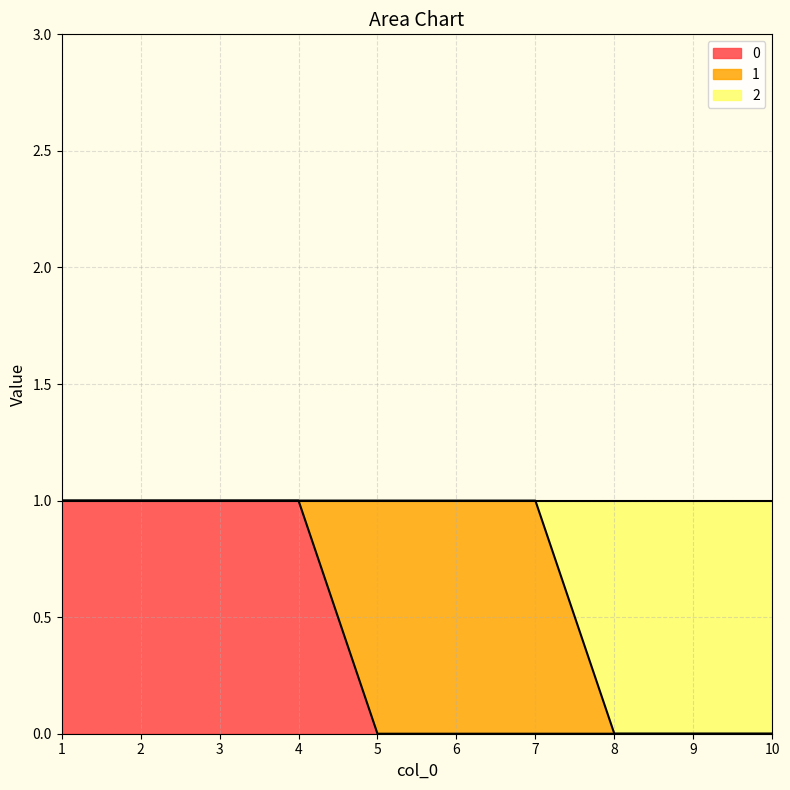

The value of 0 at 8 is 0. True or false?

True